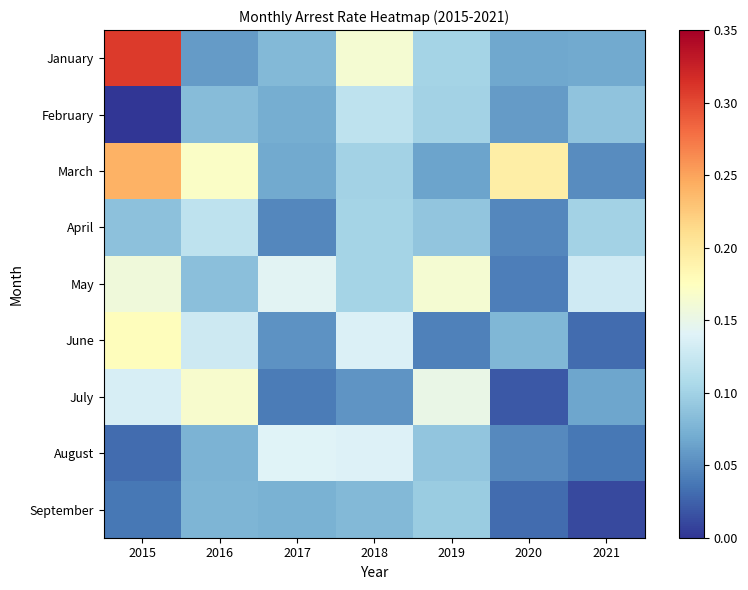

Between 2015 and 2016, which series saw the biggest shift?

January